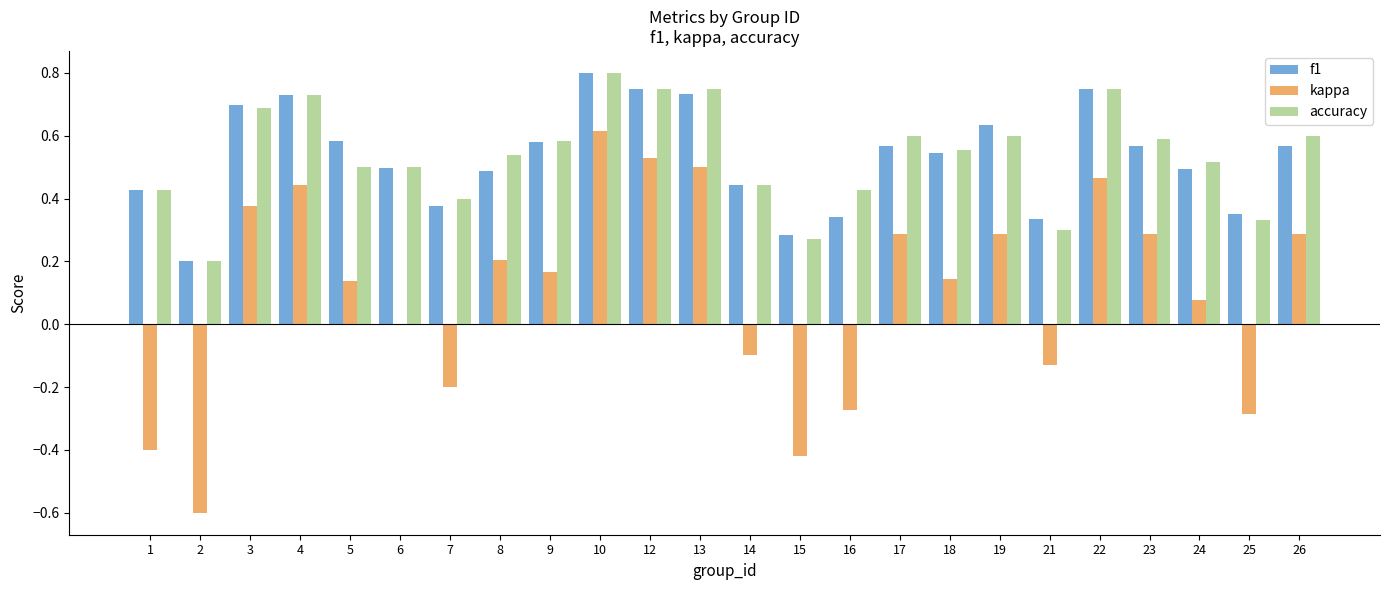

Which series changed the most between 6 and 8?

kappa